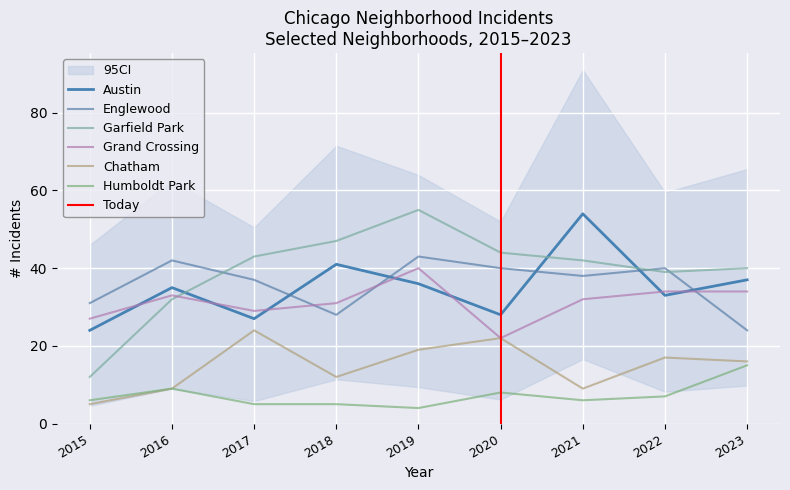

True or false: Englewood has more than 1 interior local peaks.

True